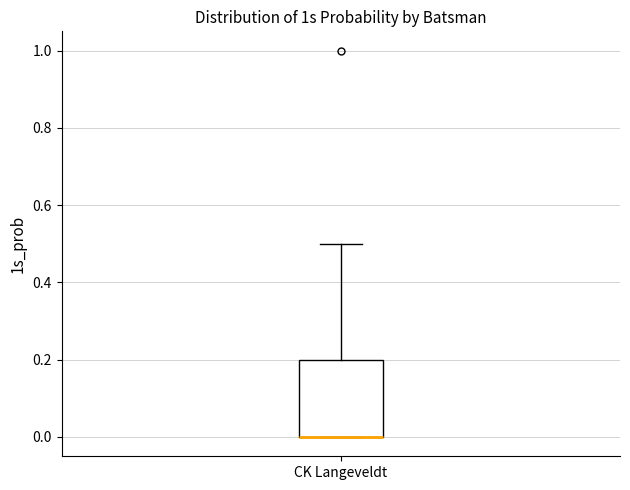

Where is the upper edge of the box for CK Langeveldt on the y-axis? The values are not printed on the chart, so give them approximately, as read against the axis.

0.2